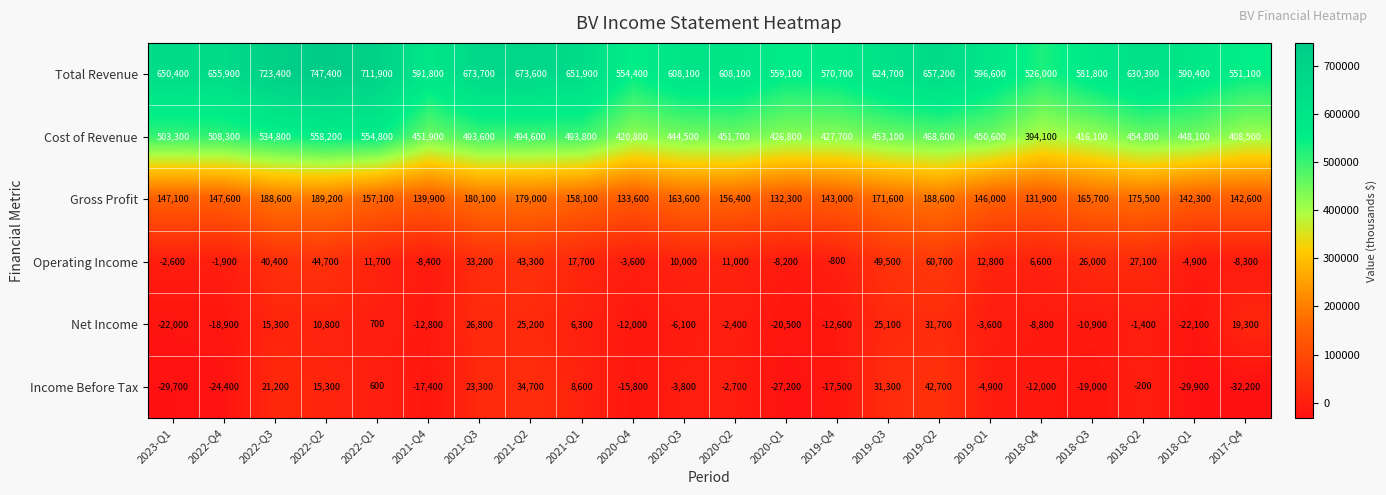

What is the total value across all series at 2021-Q2?

1450400